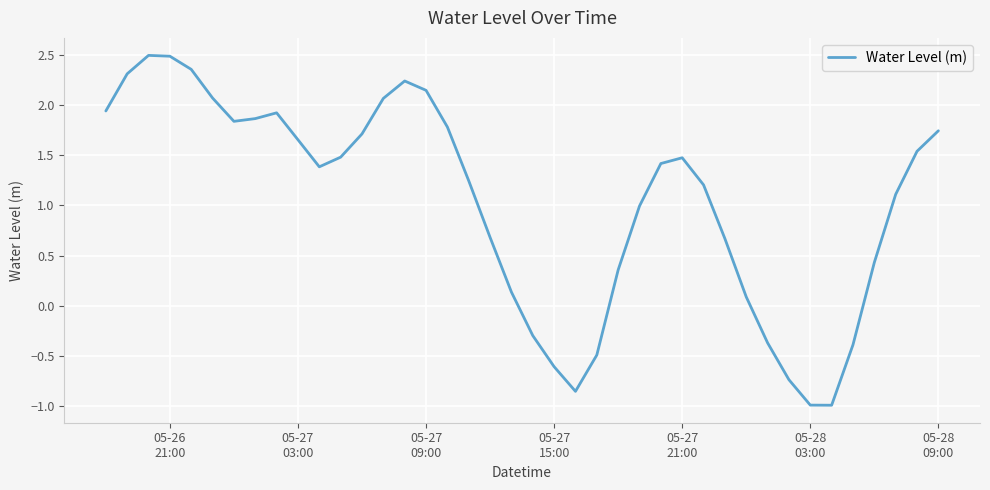

What is the maximum value shown in the chart?

2.5